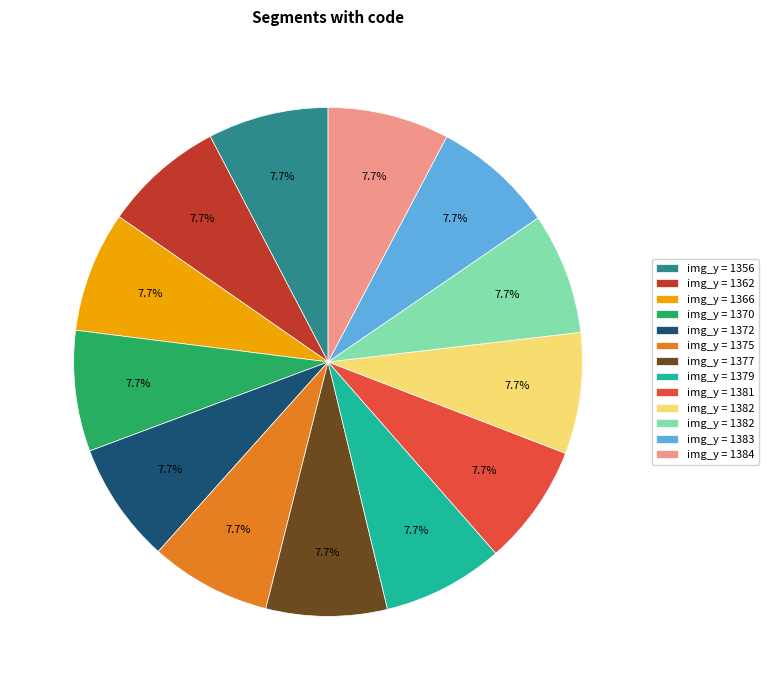

Does any single category account for the majority?

No